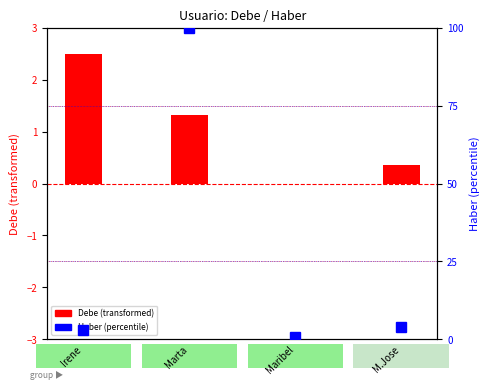

List the series in order of their peak value, lowest first.

Debe (transformed), Haber (percentile rank)